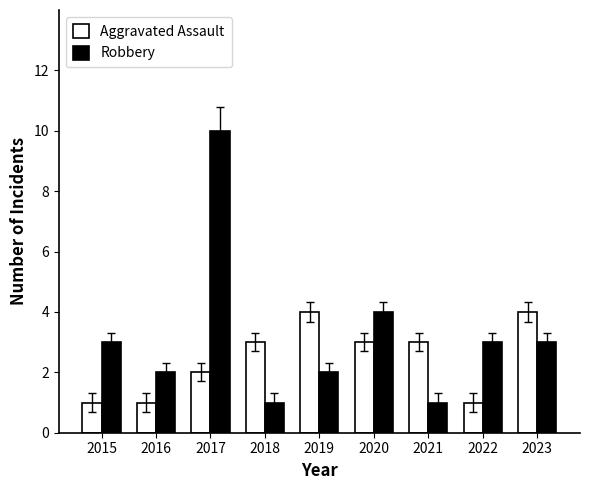

What is the sum of all Robbery values?

29